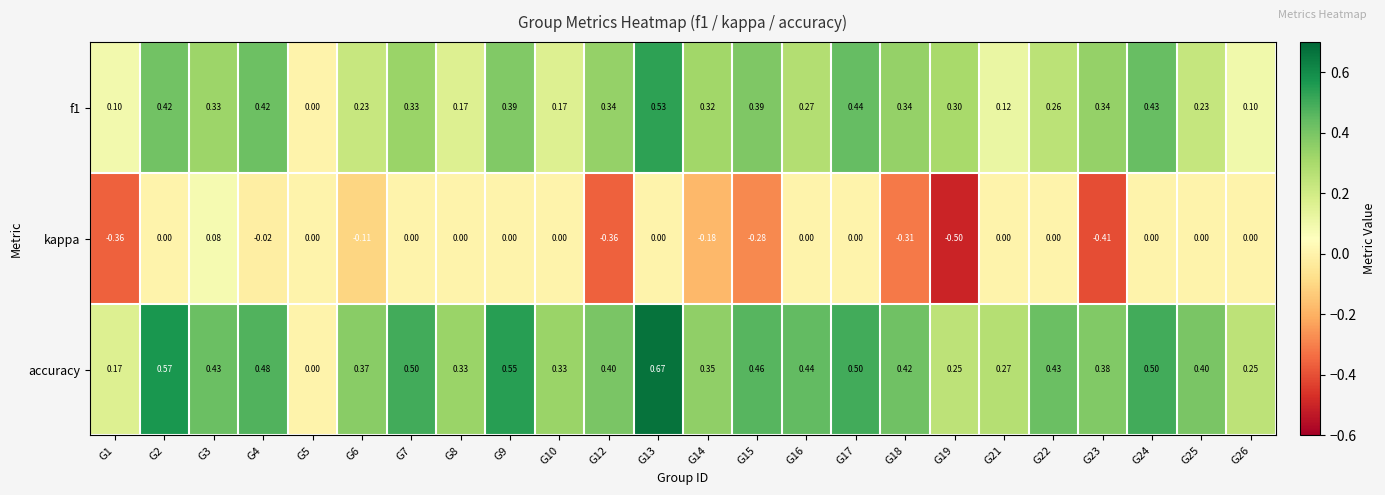

Is the value of accuracy at G14 greater than the value of f1 at G6?

Yes